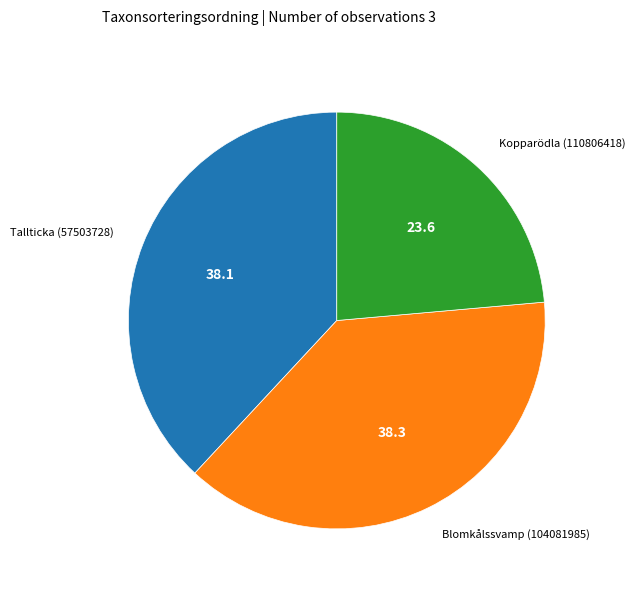

Does any single category account for the majority?

No